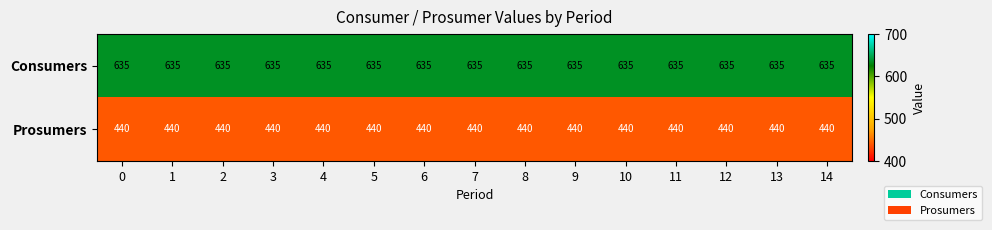

Is it true that Consumers equals 226 at 2?

False